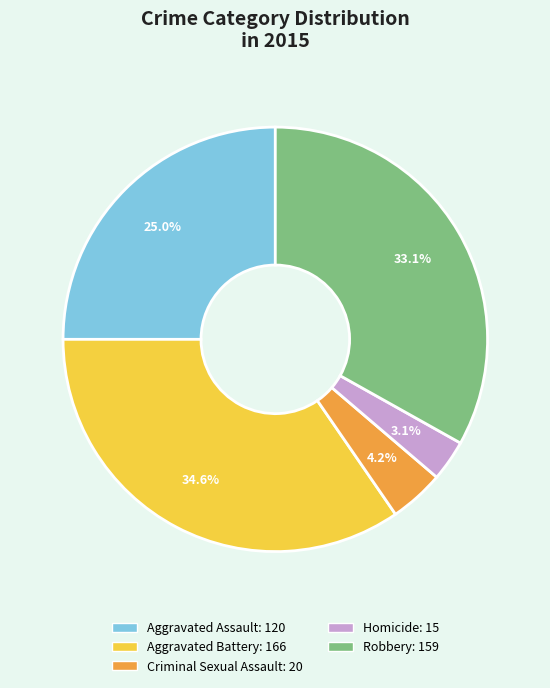

To the nearest percent, what portion does Homicide represent?

3%